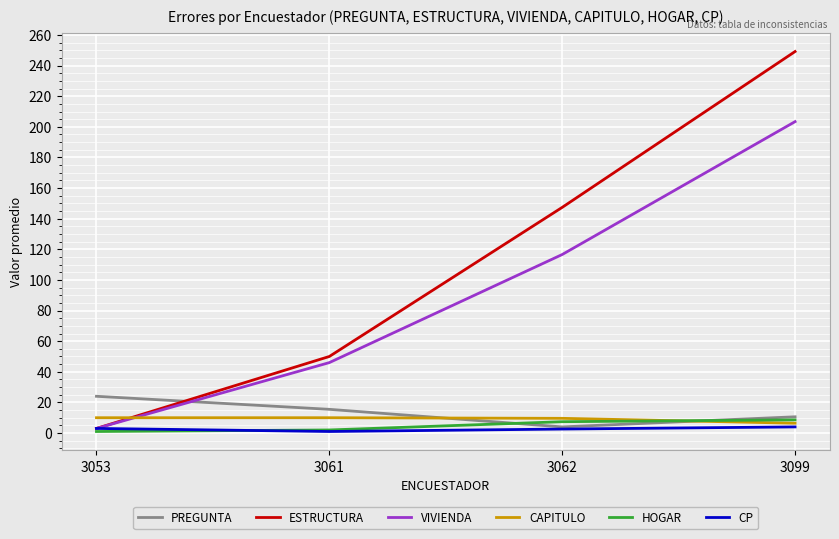

List the labels in order of ESTRUCTURA value, largest first.

3099, 3062, 3061, 3053